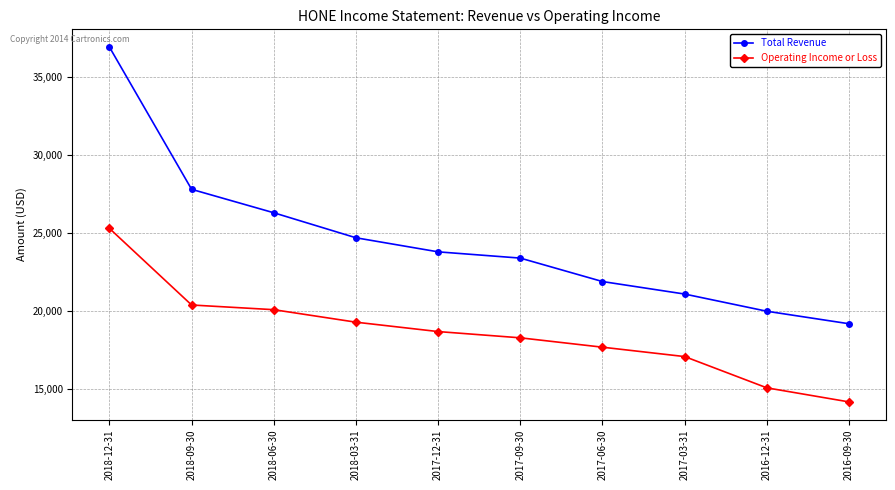

What is the sum of all Total Revenue values?

245100